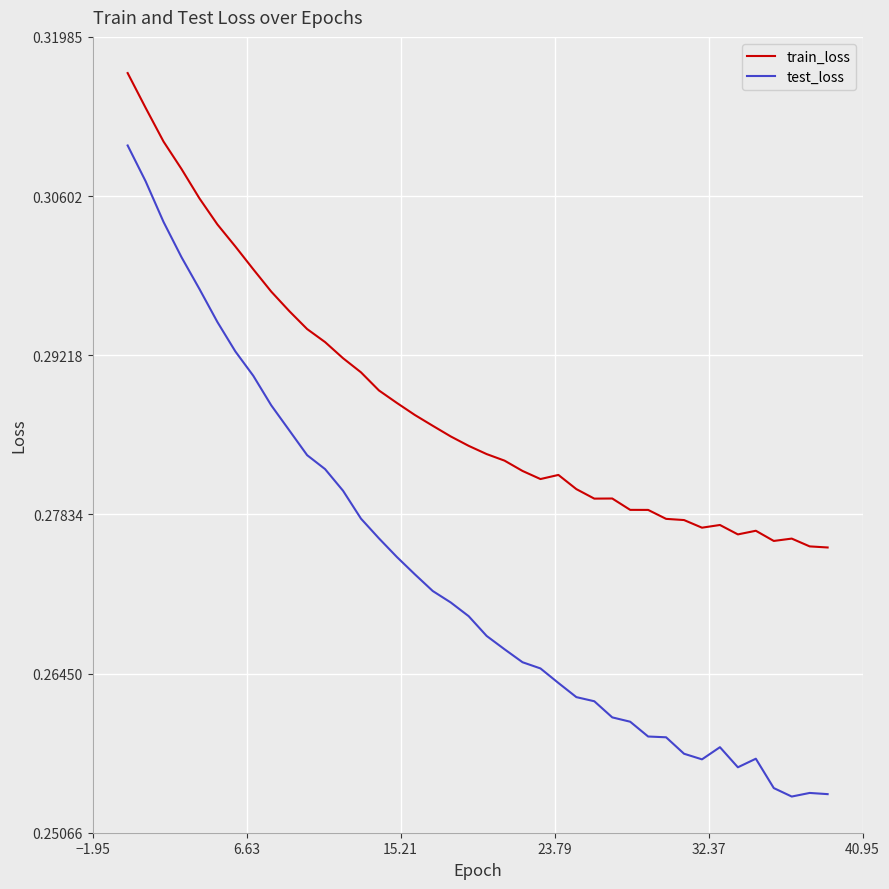

Which series has the largest range (max minus min)?

test_loss